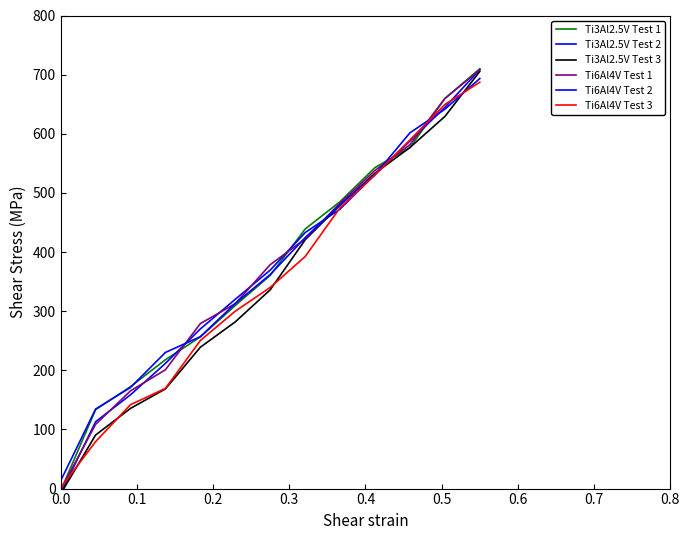

Does the chart have visible grid lines?

No